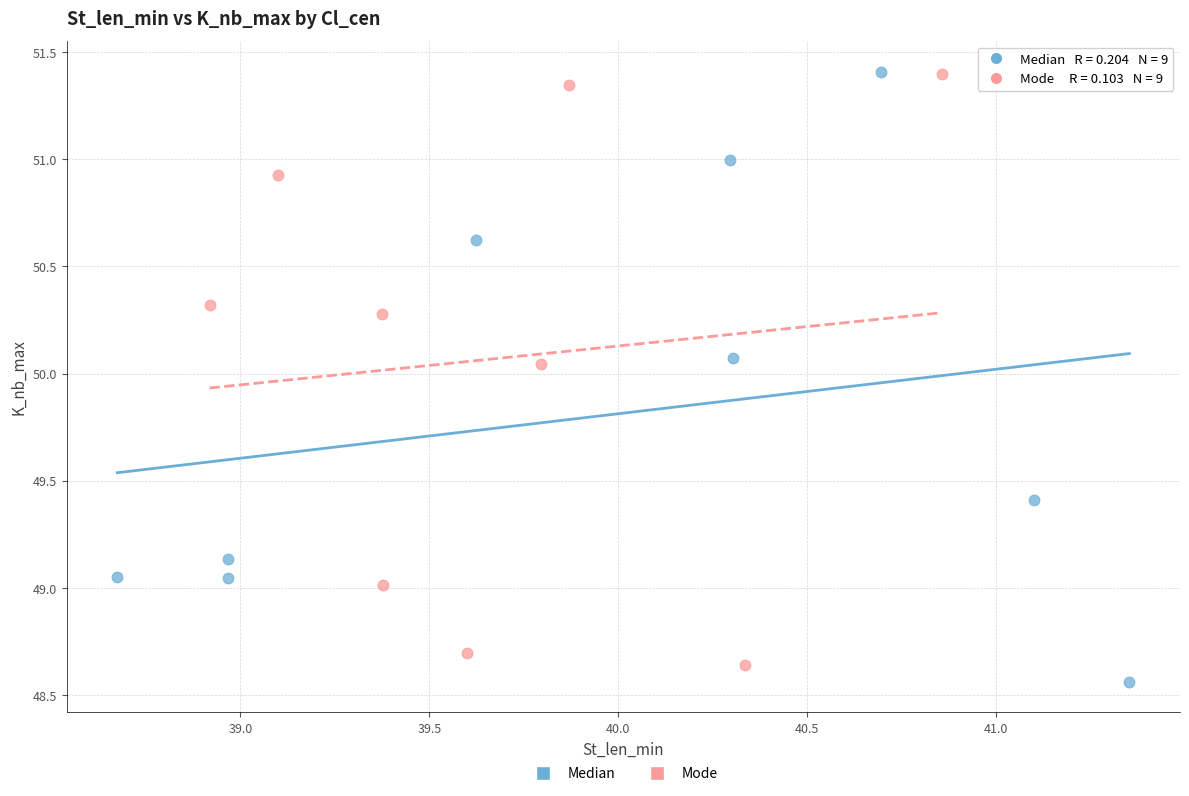

Which series reaches the minimum Y coordinate?

Median